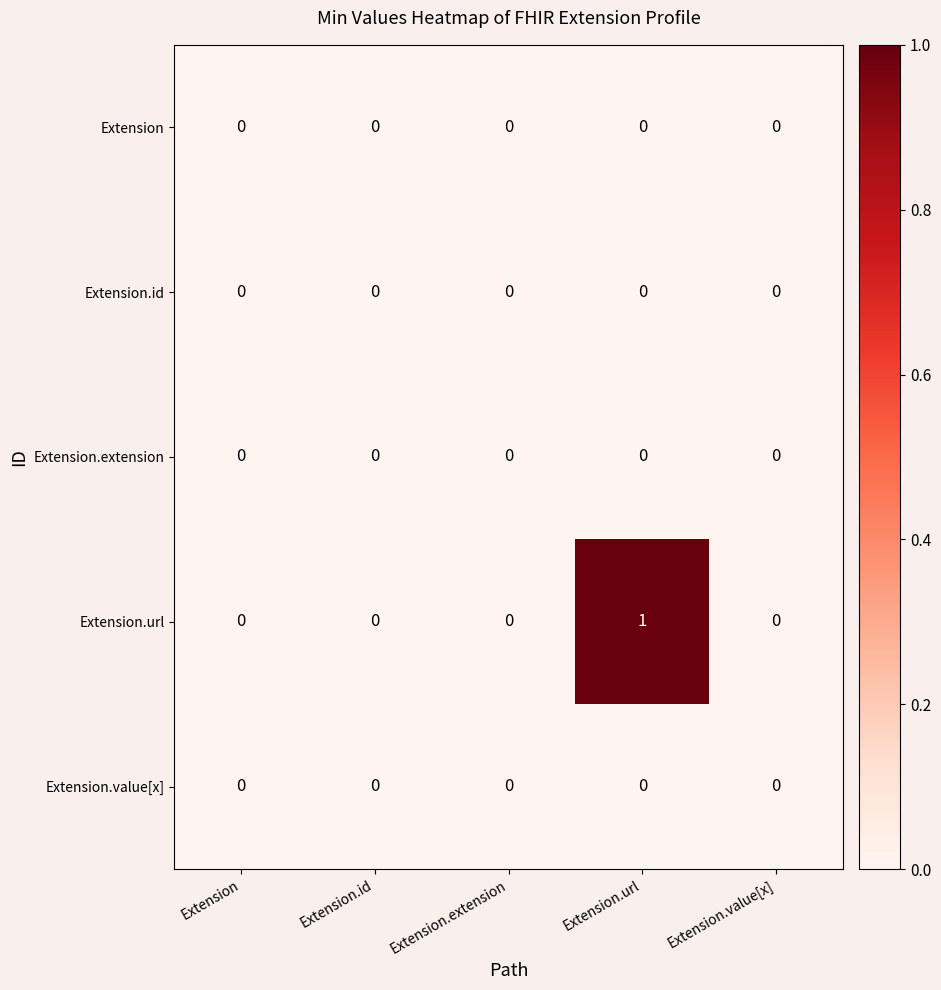

What is the greatest value displayed?

1